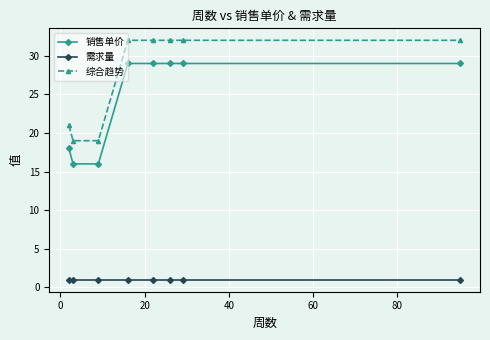

What is the sum of all 需求量 values?

8.0